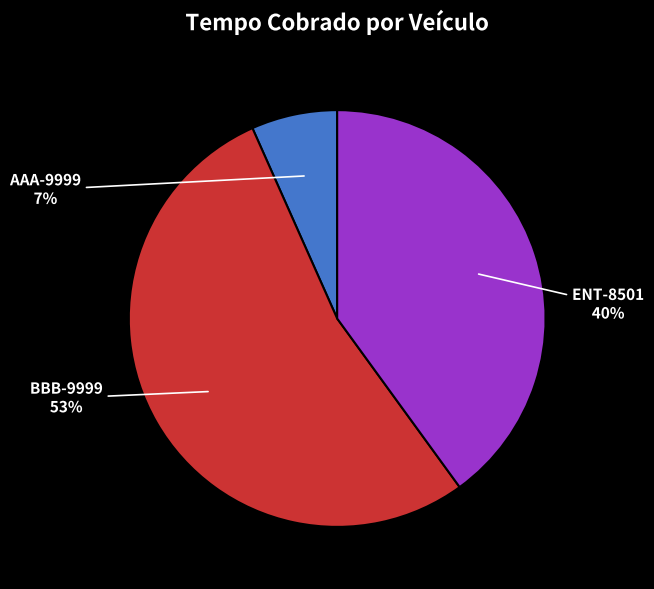

To the nearest percent, what is the average slice percentage?

33%